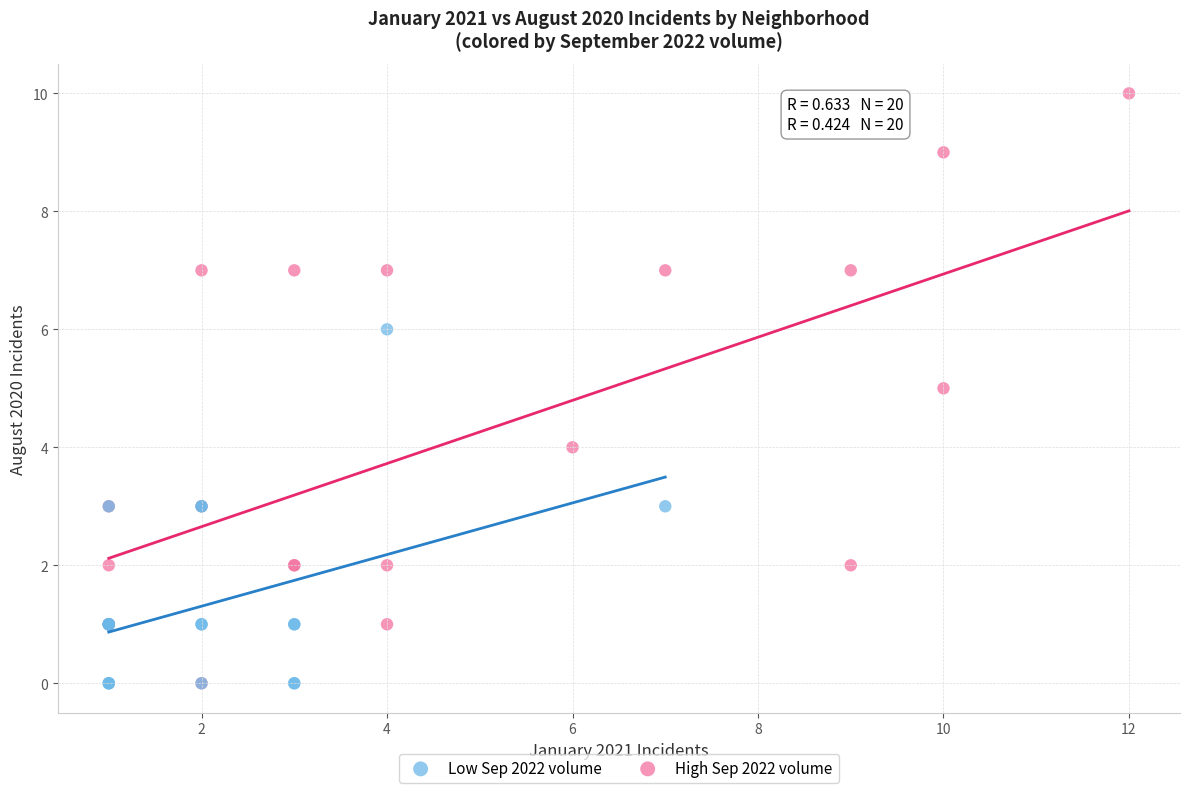

Which series has the widest spread of Y values?

High Sep 2022 volume